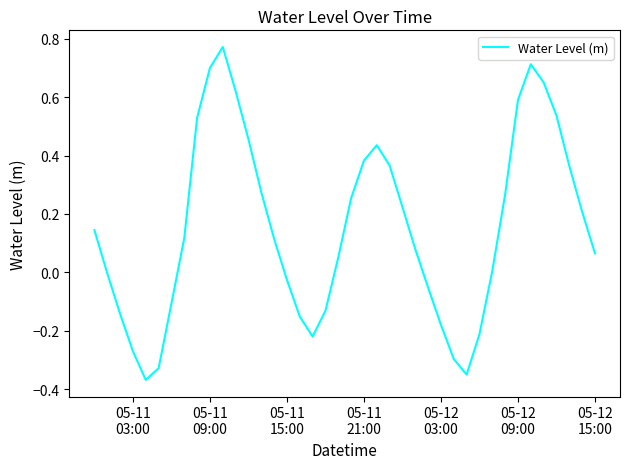

What is the difference between the maximum and minimum values?

1.1